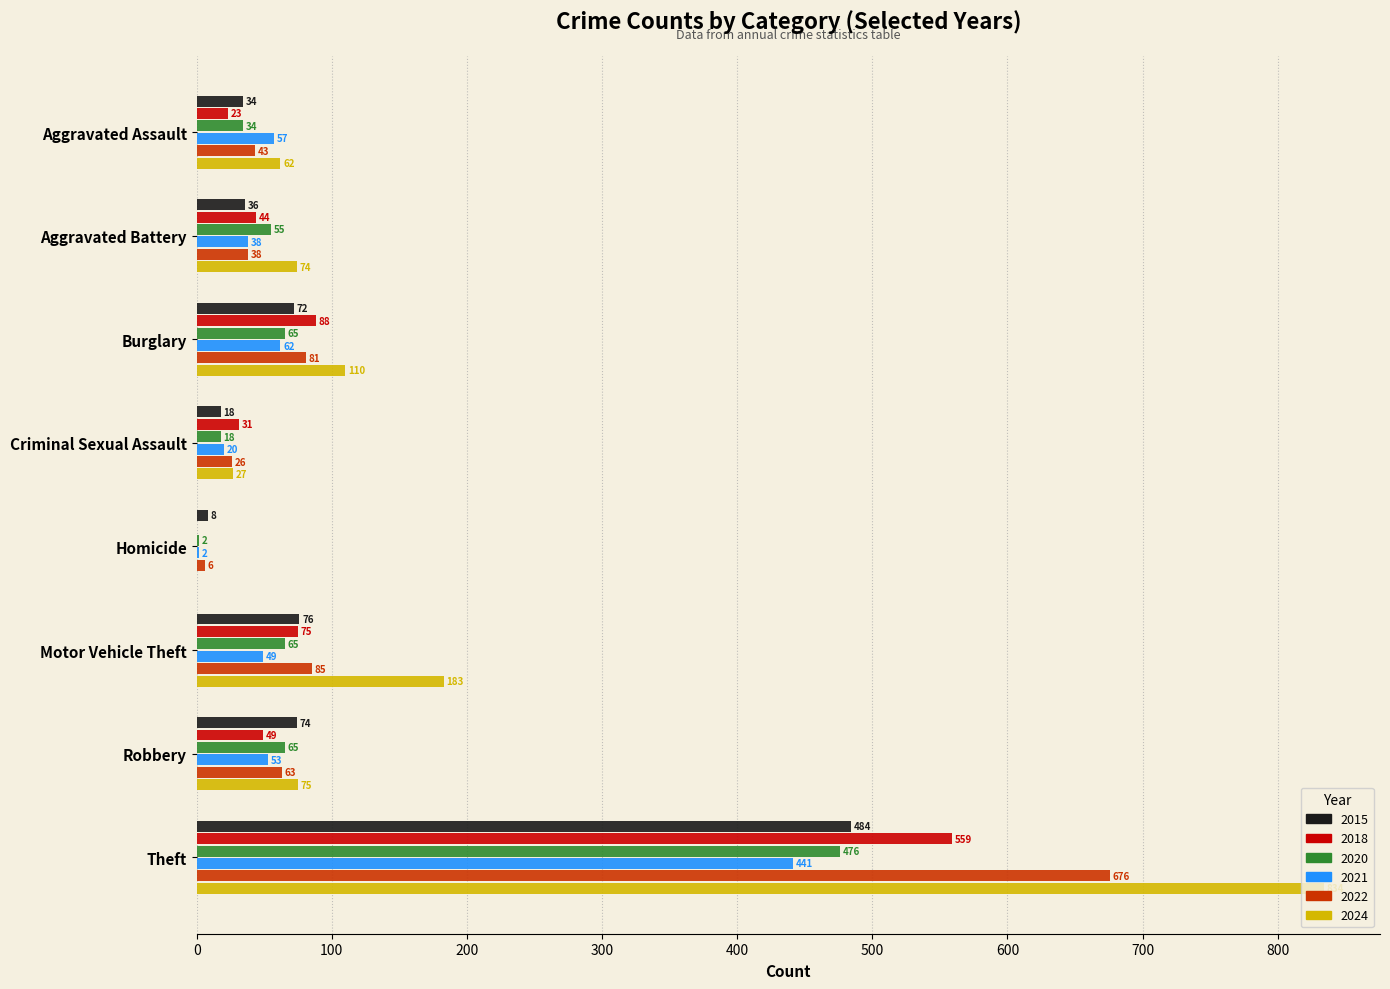

How many data points does each series have?

8